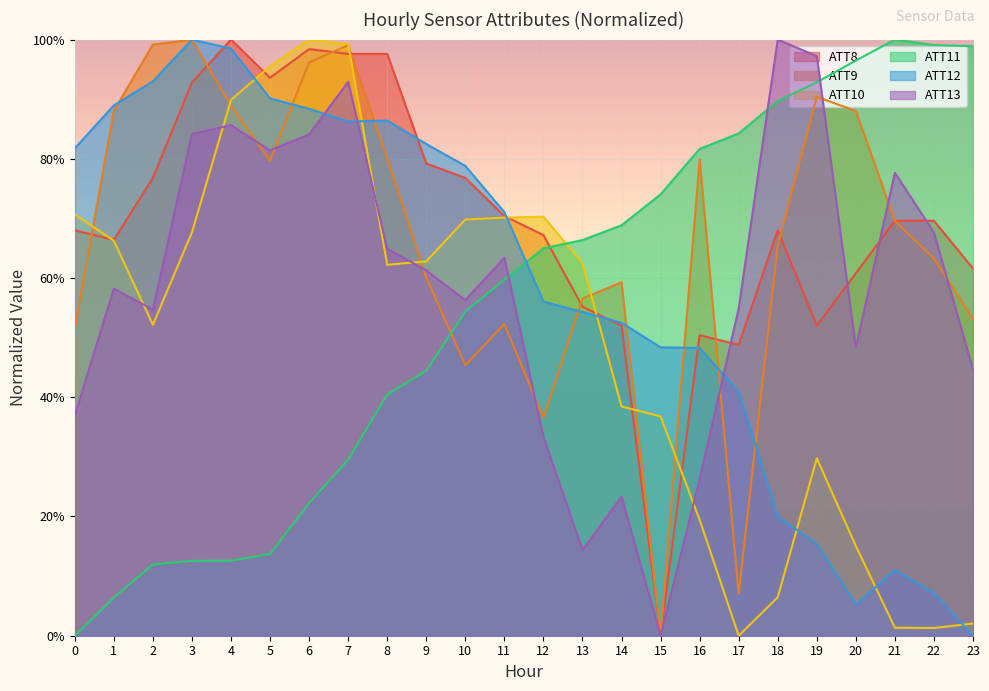

After their last crossing, which series has the higher values: ATT13 or ATT10?

ATT13